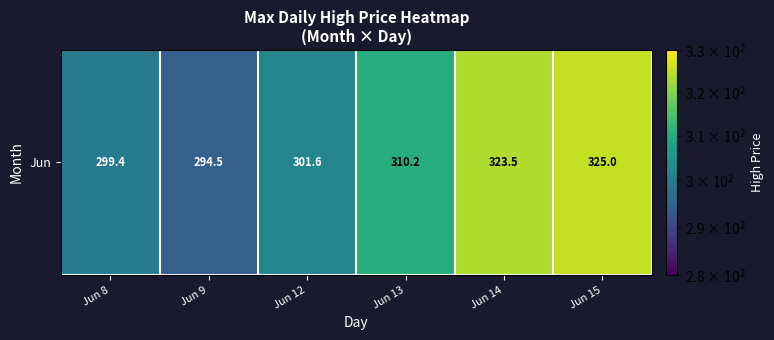

Where does the data first go above 310?

Jun 13